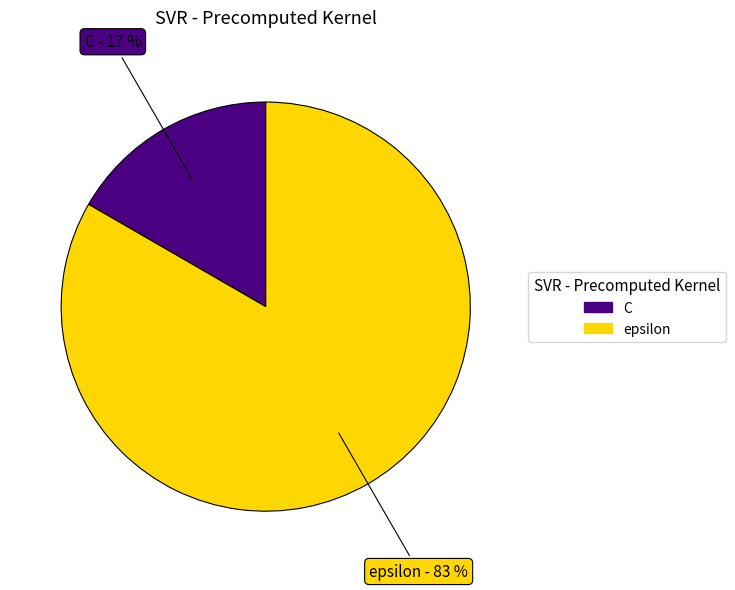

Count the number of slices in the pie.

2